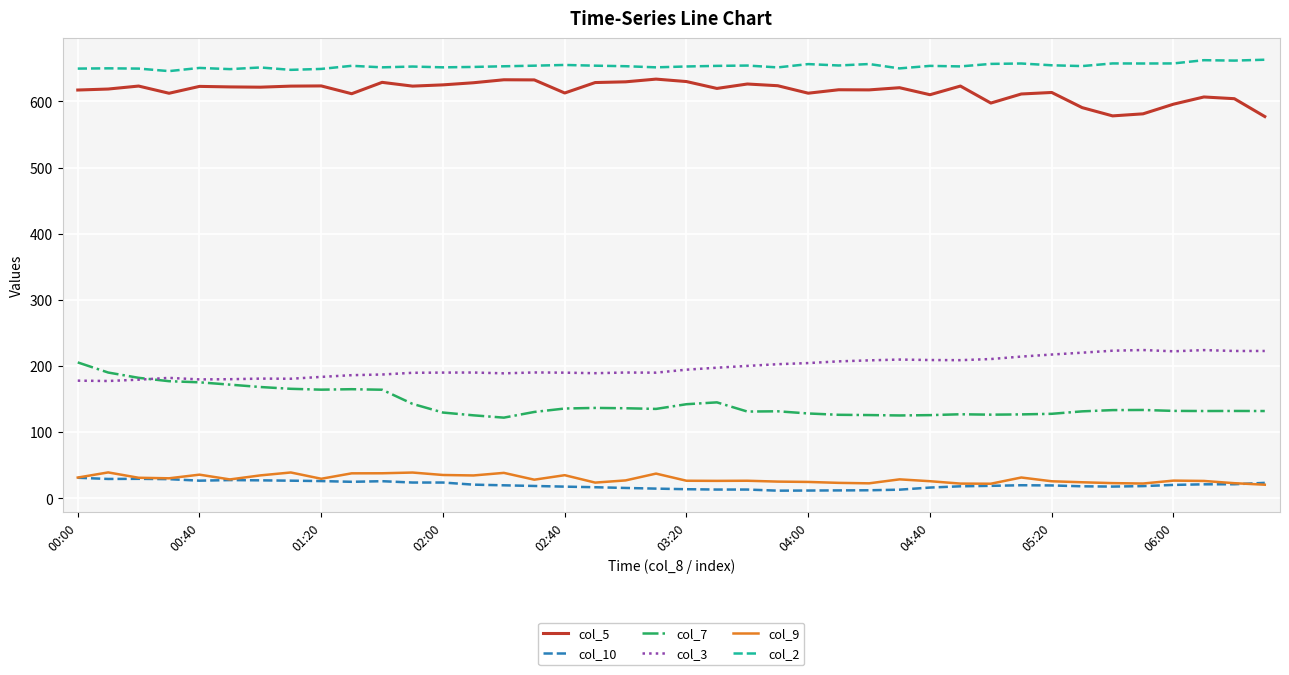

What is the greatest value displayed?

663.1